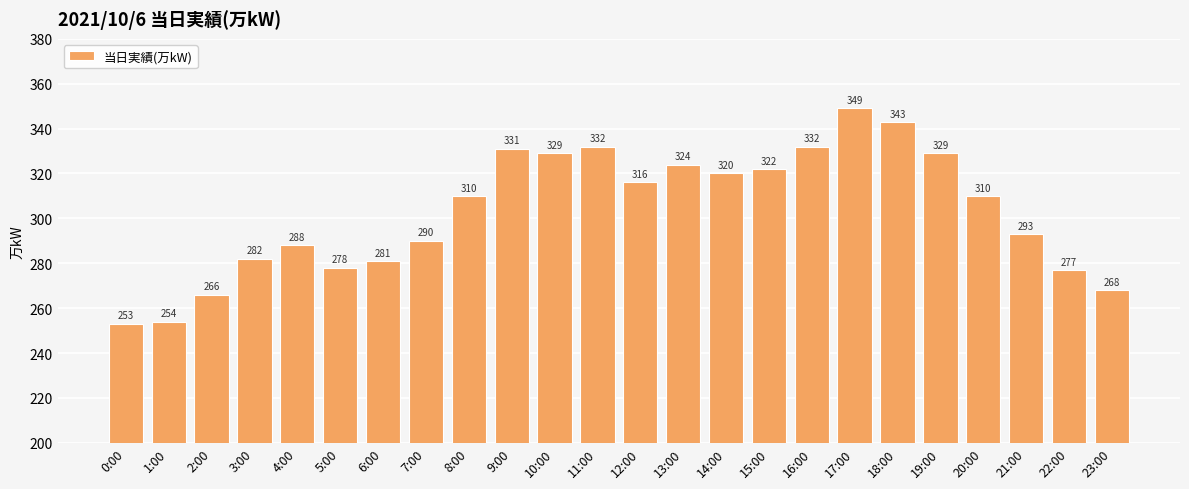

The chart shows a value of 158 at 21:00. True or false?

False